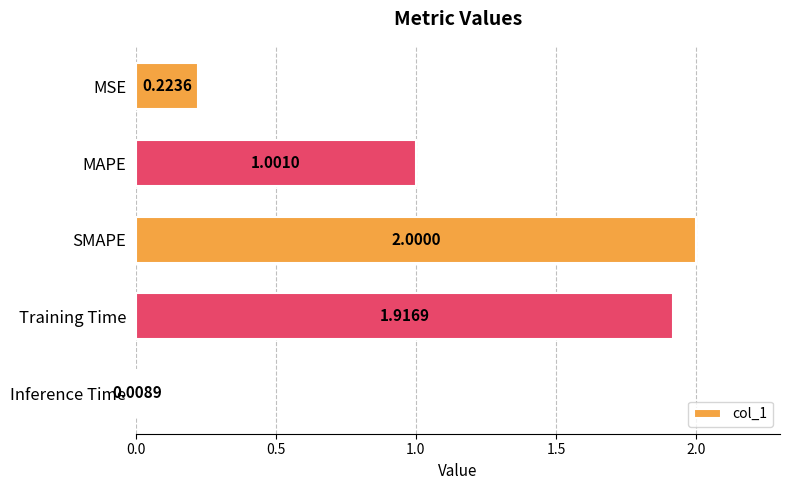

What is the difference between the maximum and minimum values?

2.0